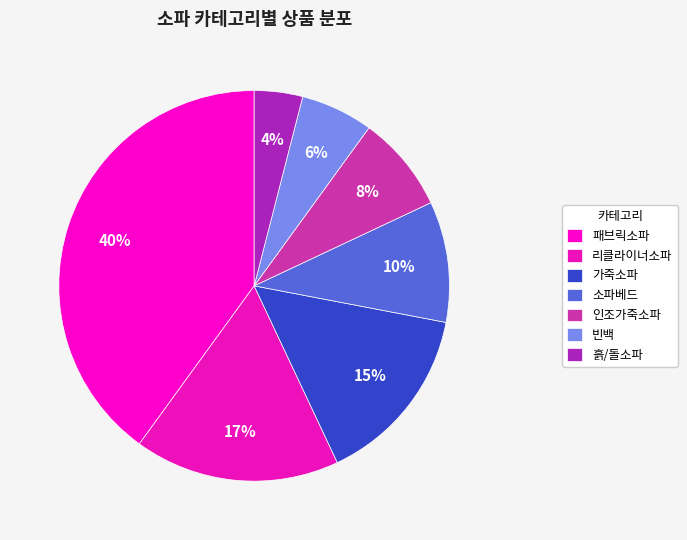

Does any single category account for the majority?

No